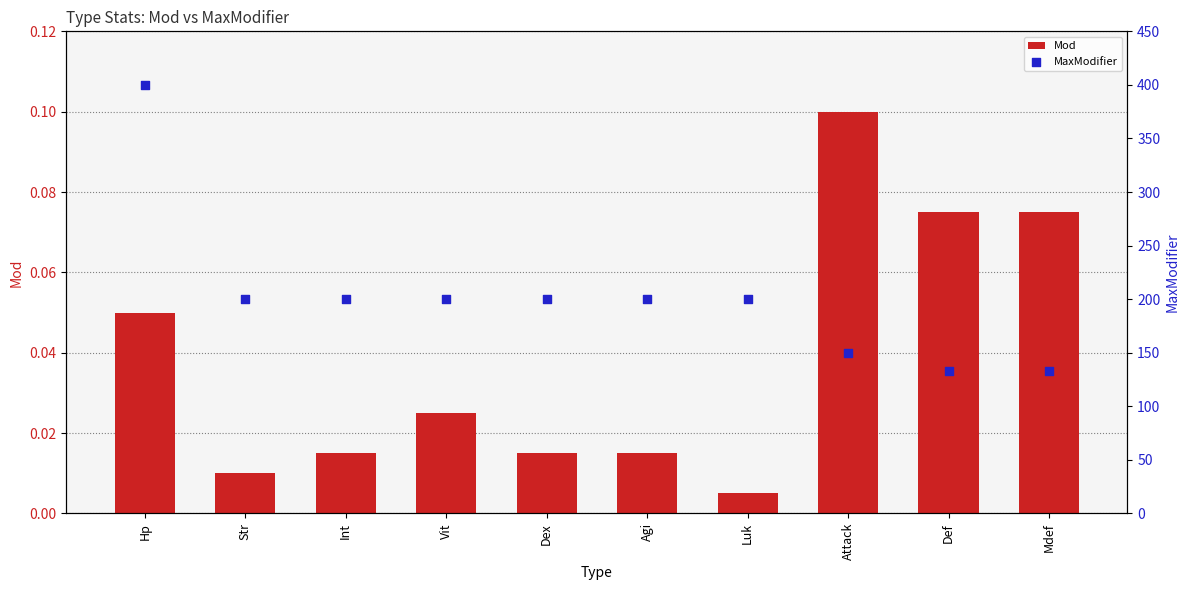

What are all the series names shown in the legend?

Mod, MaxModifier